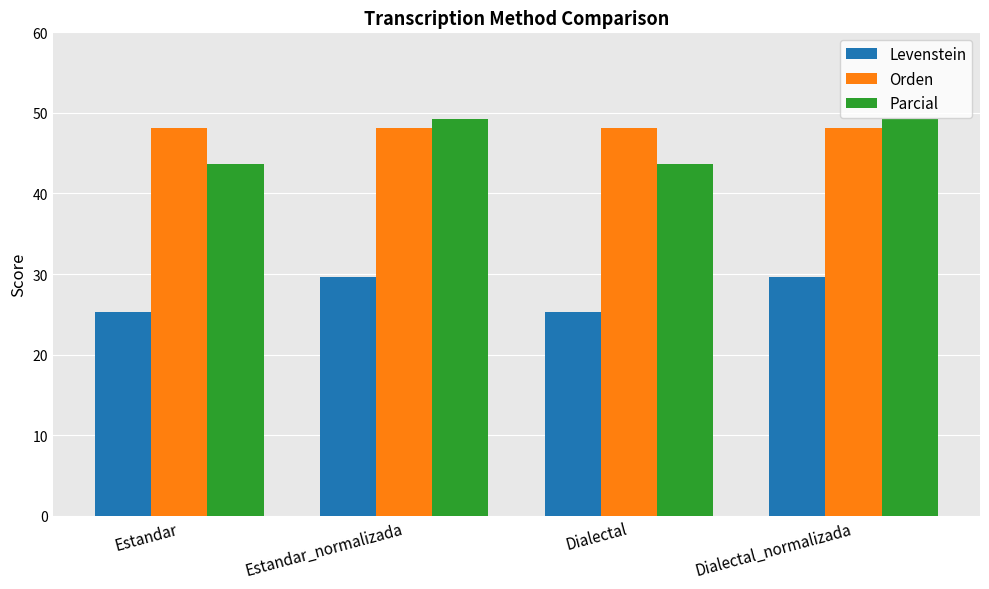

What is the difference between the highest and lowest values at Dialectal?

22.8